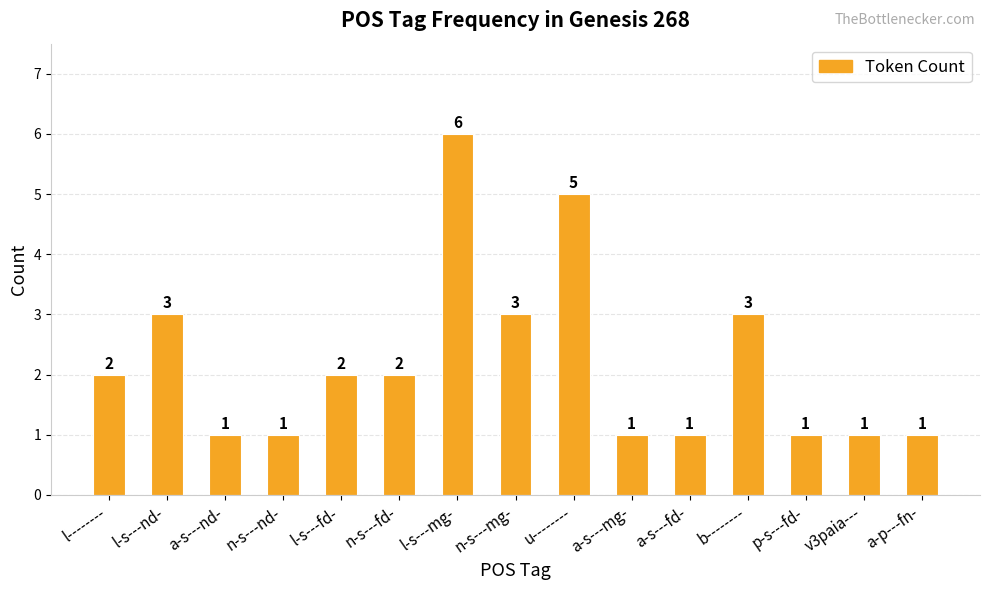

What is the difference between the values at l-s---nd- and a-s---fd-?

2